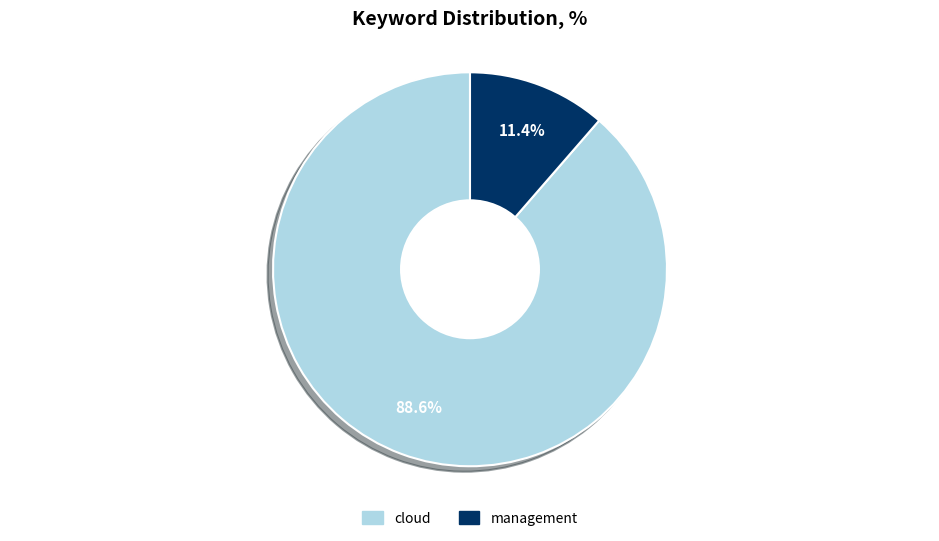

How many segments does this pie chart have?

2